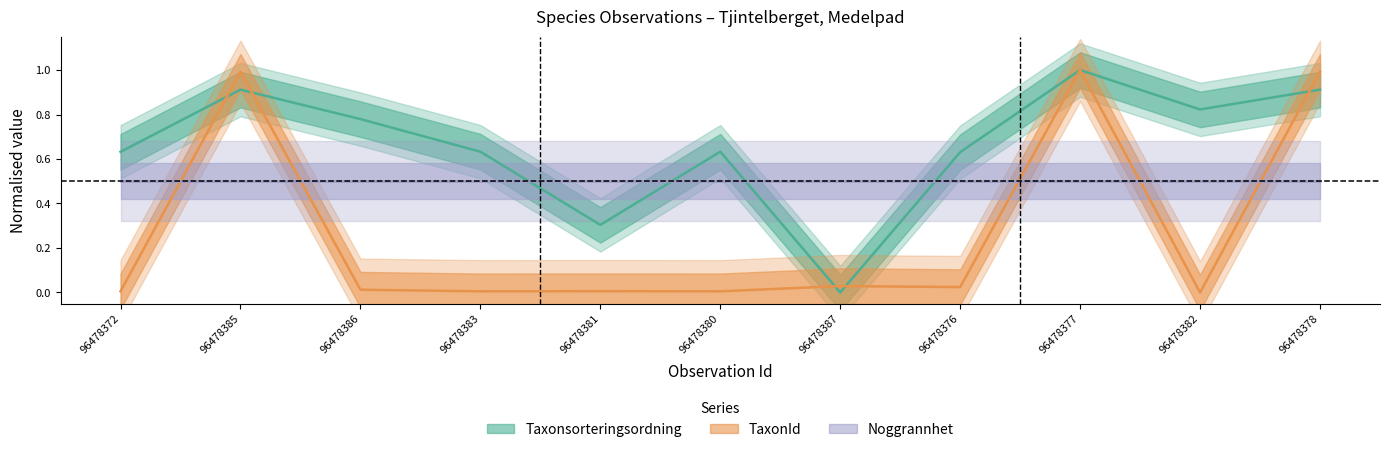

What position from the right is 96478387?

5